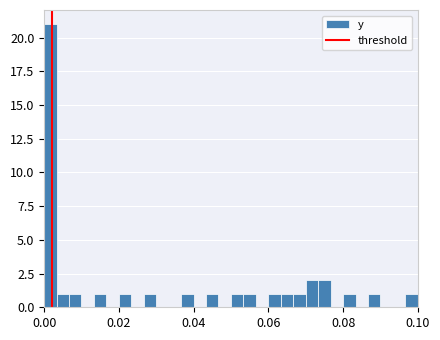

Read against the x-axis, roughly where is the centre of the tallest bar?

0.002